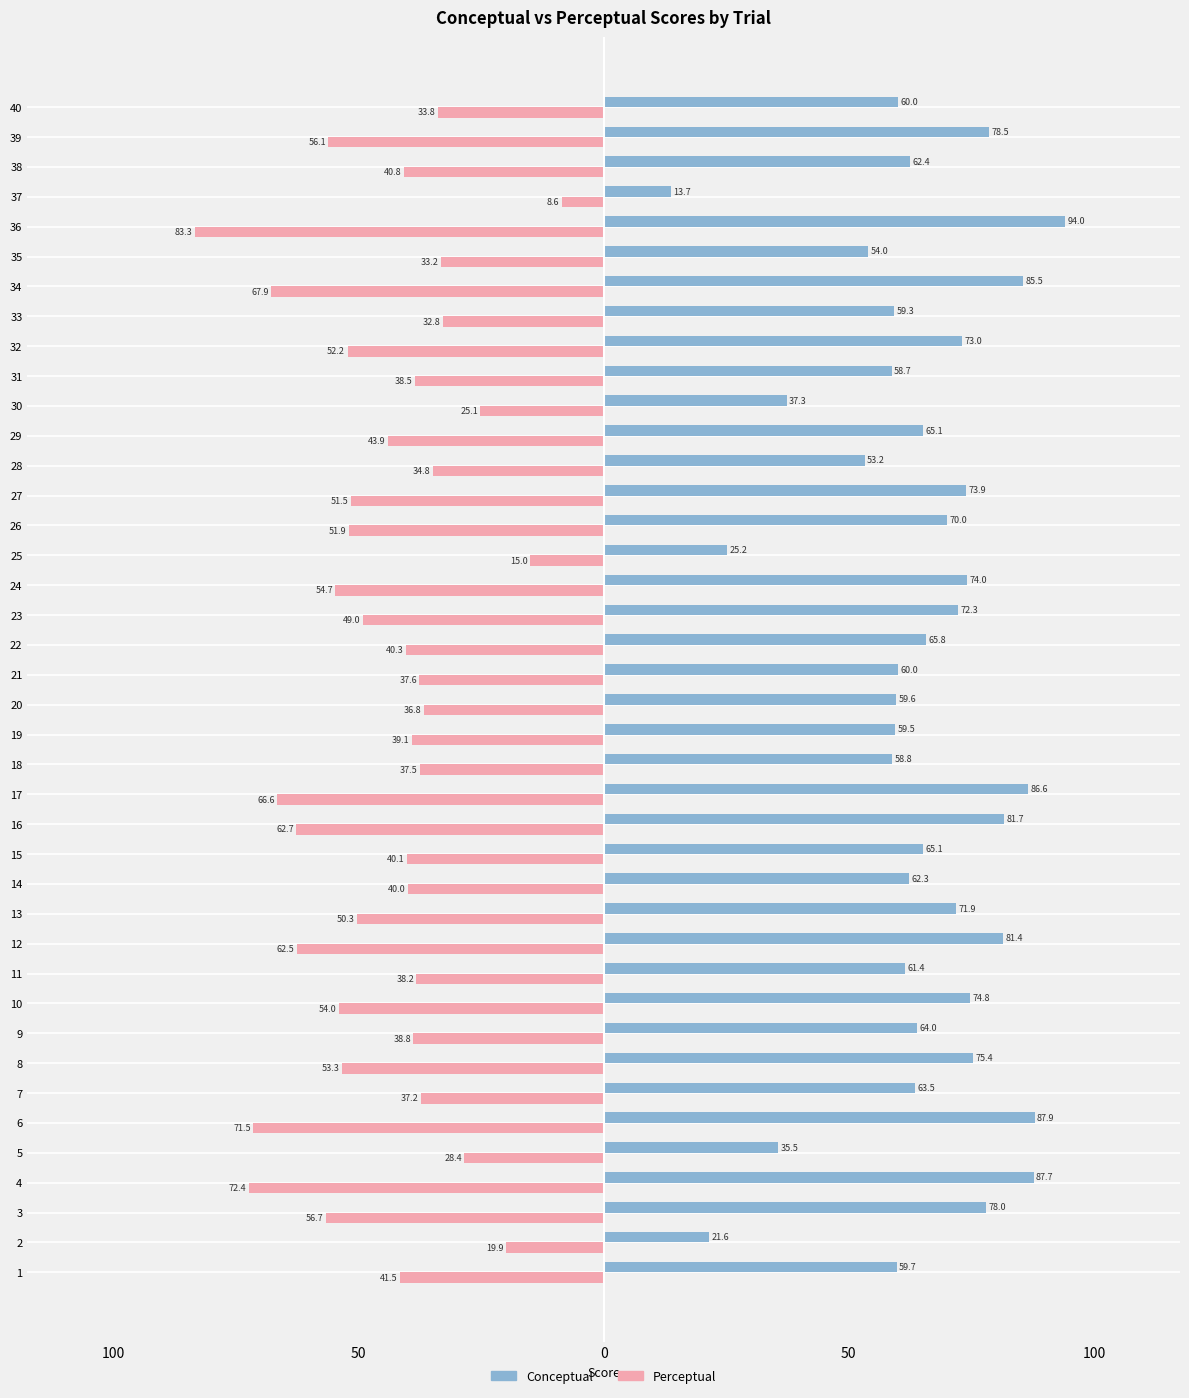

At how many categories does at least one series exceed 30?

37